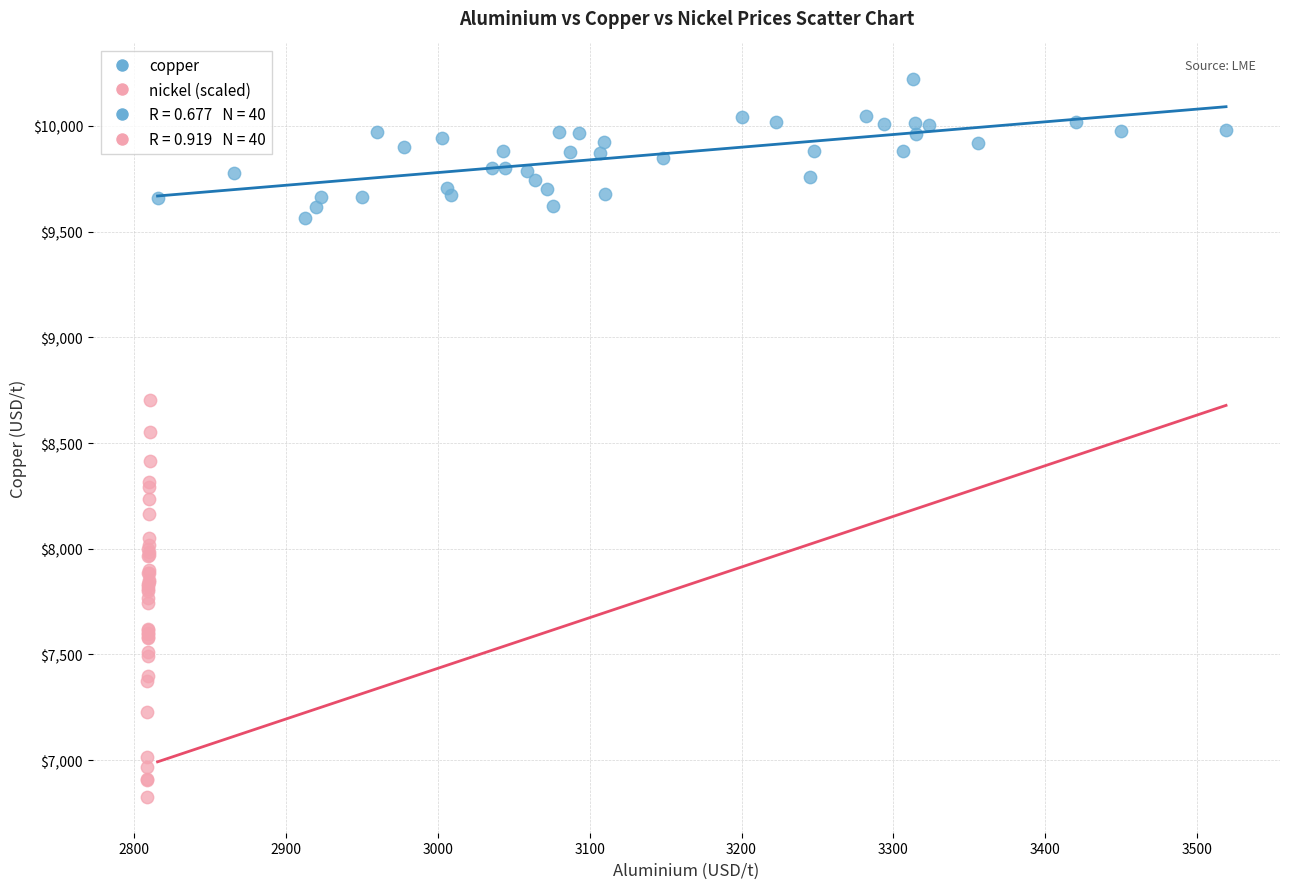

Which series has the largest Y range (max minus min)?

nickel (scaled)